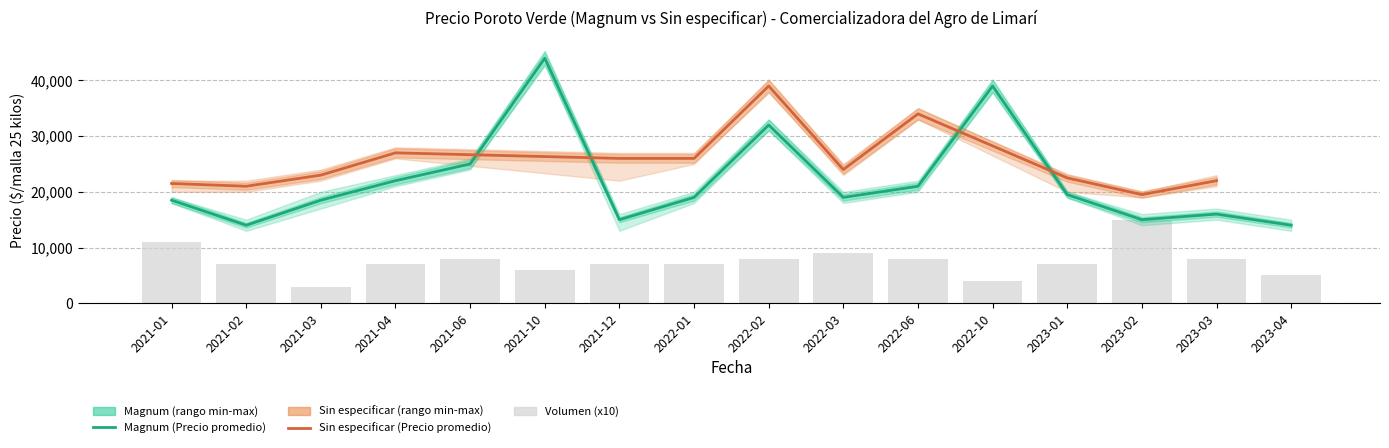

Rank the categories by Precio minimo value from lowest to highest.

2021-02, 2021-12, 2023-04, 2023-02, 2023-03, 2021-03, 2021-01, 2022-01, 2022-03, 2023-01, 2022-06, 2021-04, 2021-06, 2022-02, 2022-10, 2021-10